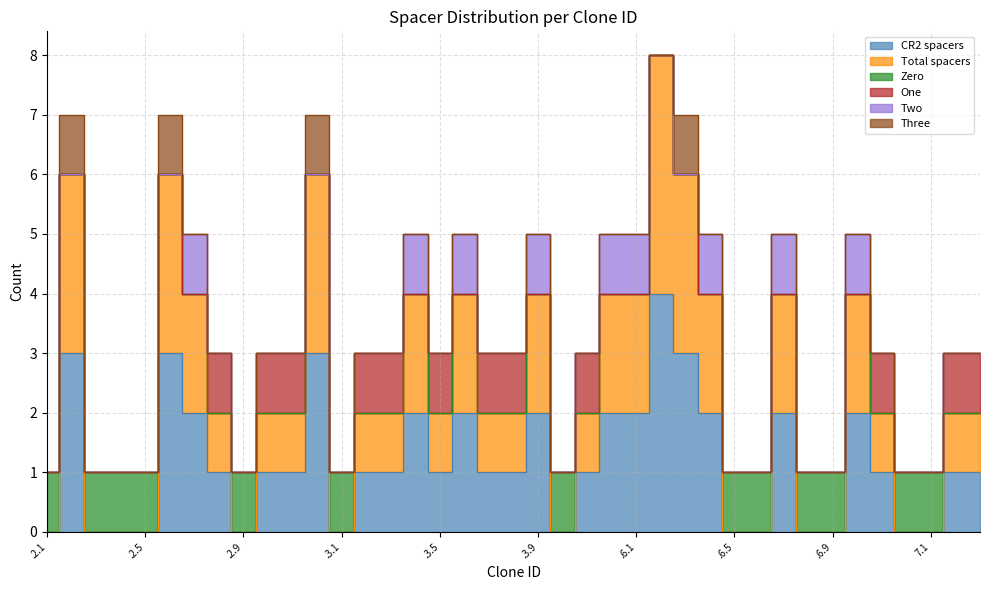

Which series has the largest total across all categories?

CR2 spacers